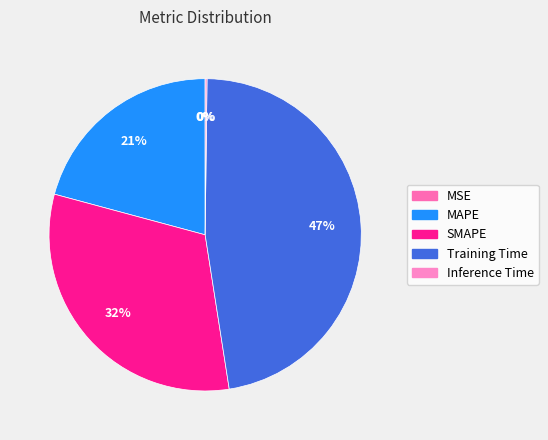

True or false: MAPE accounts for 8% of the total.

False